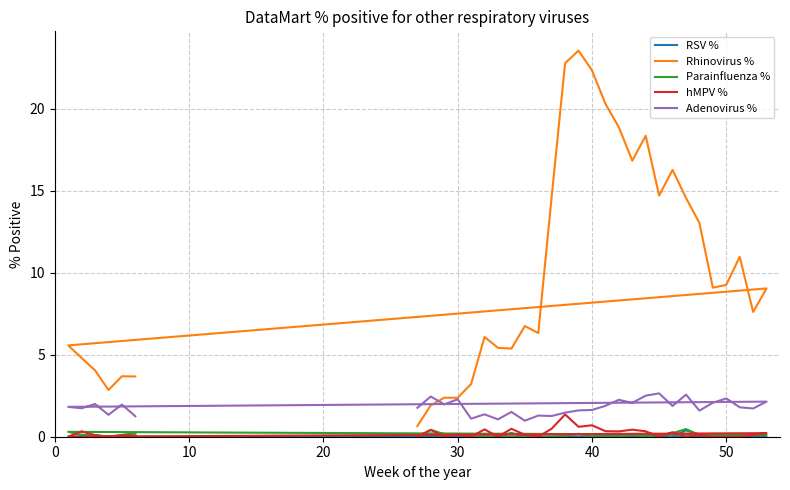

What is the maximum value for Adenovirus %?

2.6